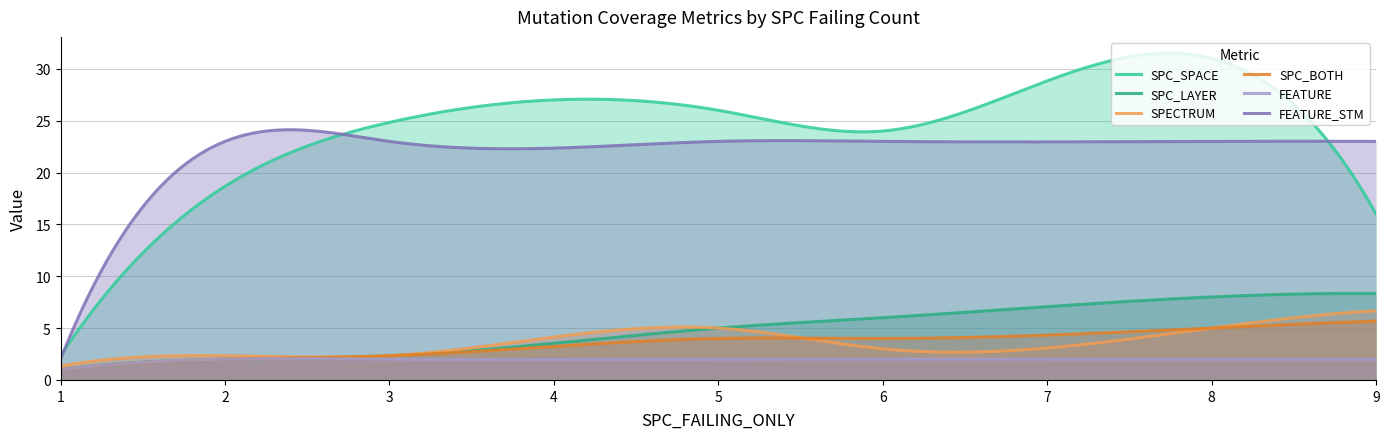

Which series has the largest range (max minus min)?

SPC_SPACE